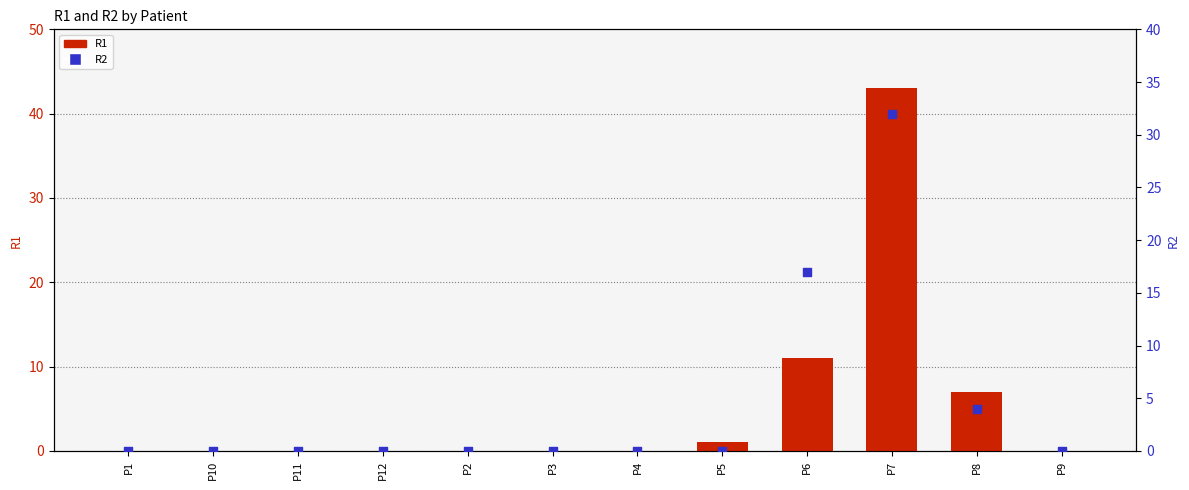

At how many categories does at least one series exceed 25?

1